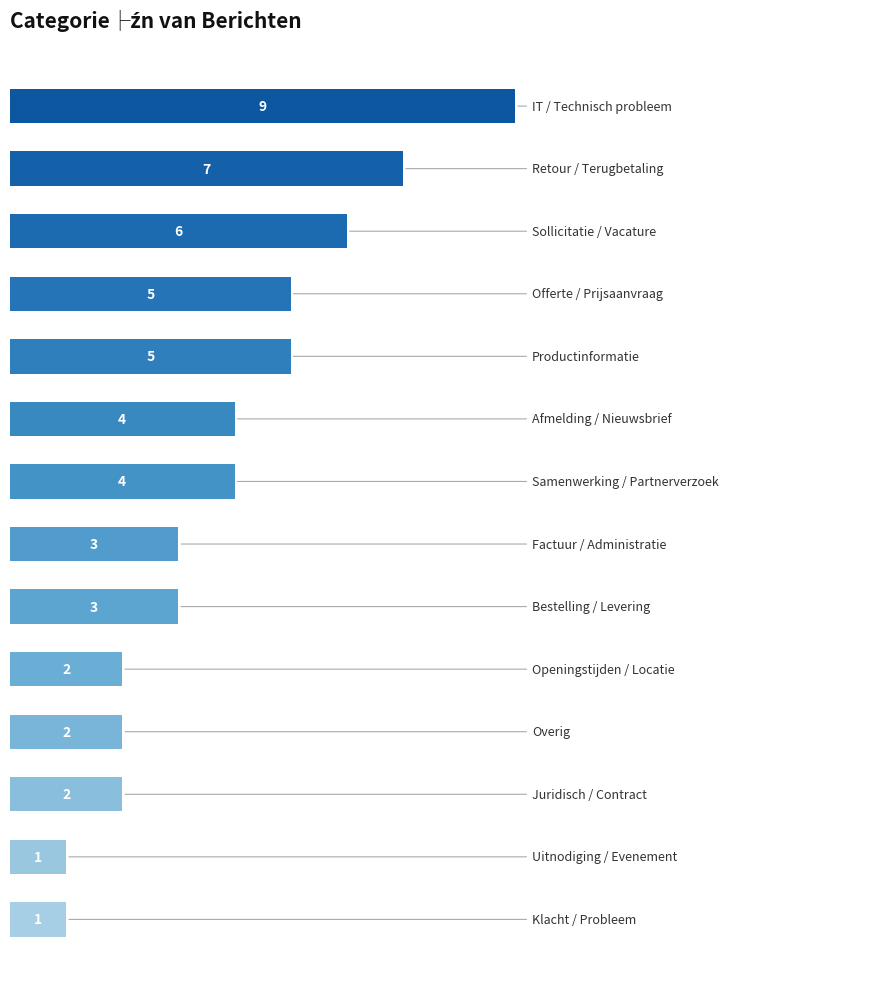

What is the value of the 7th bar from the top?

4